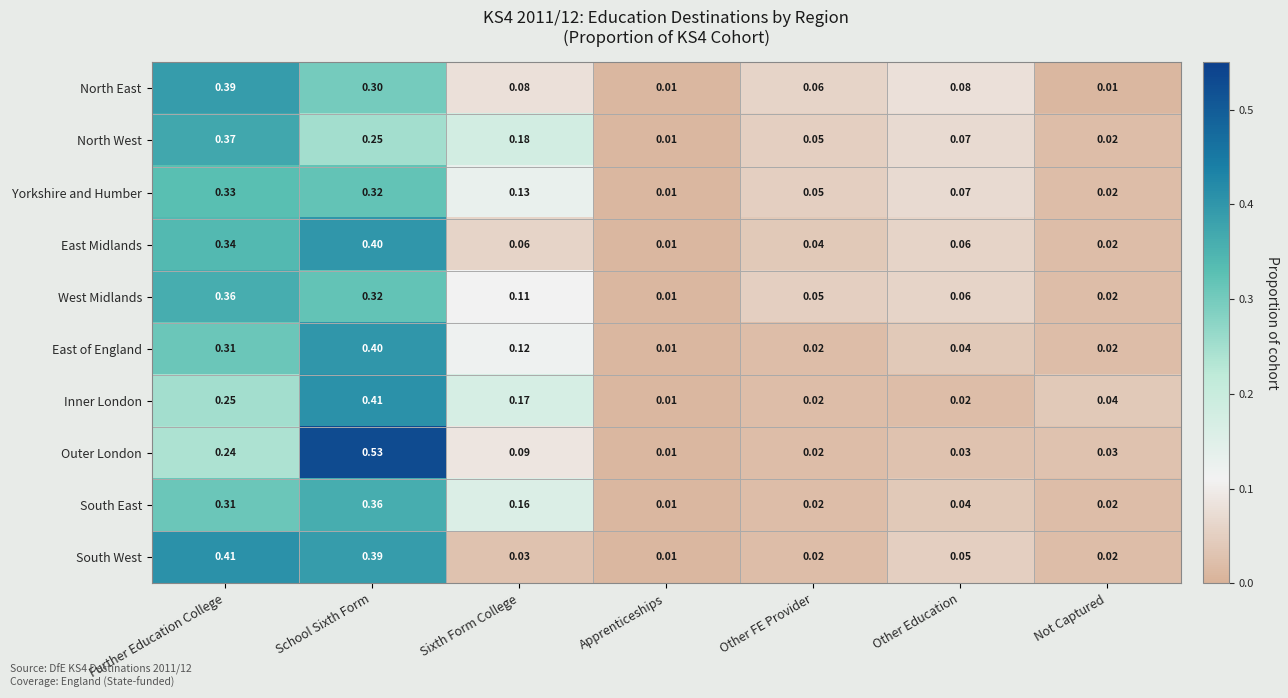

Where is Outer London nearest to the value 0?

Apprenticeships